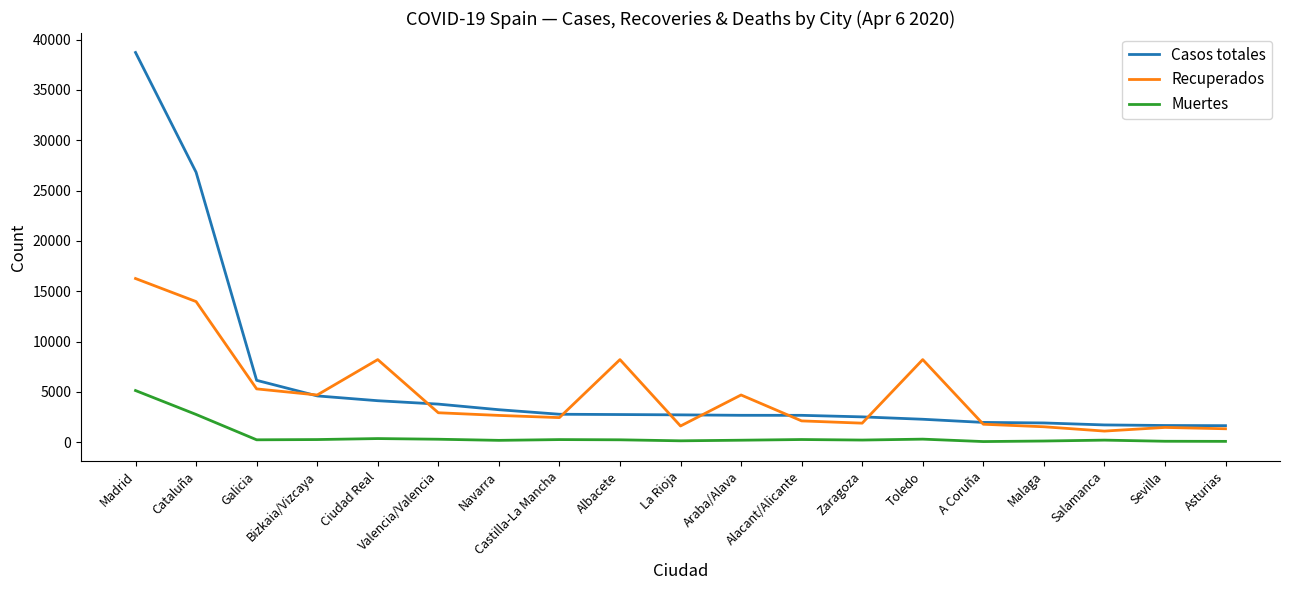

Rank the series by their average value, from highest to lowest.

Casos totales, Recuperados, Muertes